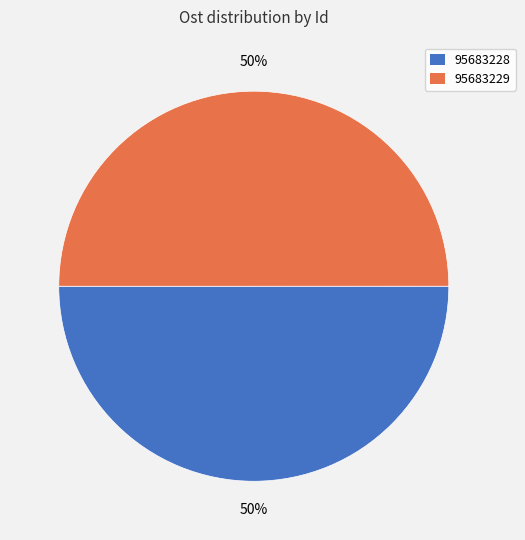

To the nearest percent, what is the combined percentage of 95683229 and 95683228?

100%